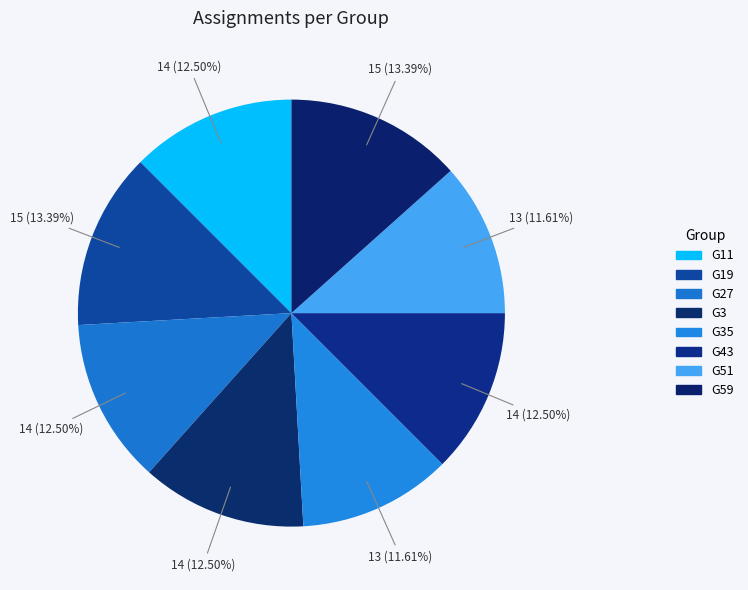

What is the change in value from G19 to G3?

-1